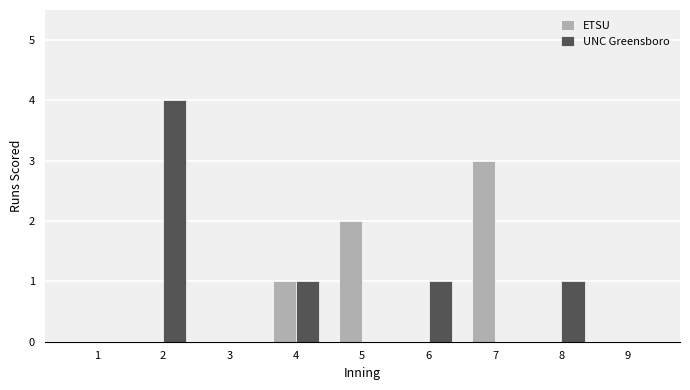

Is it true that ETSU equals 3 at 5?

False